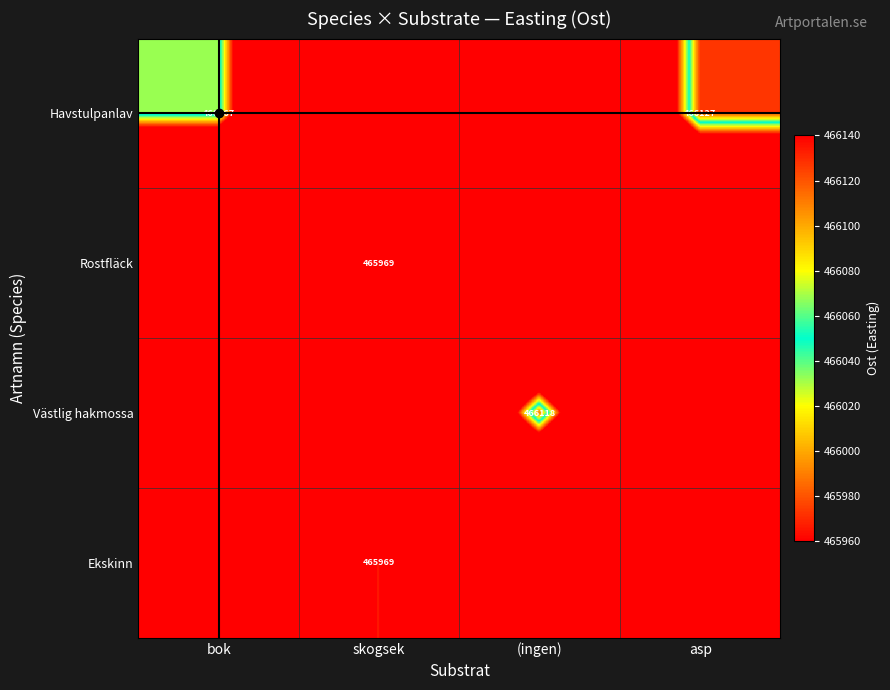

What is the approximate value of Havstulpanlav at bok?

466067.7